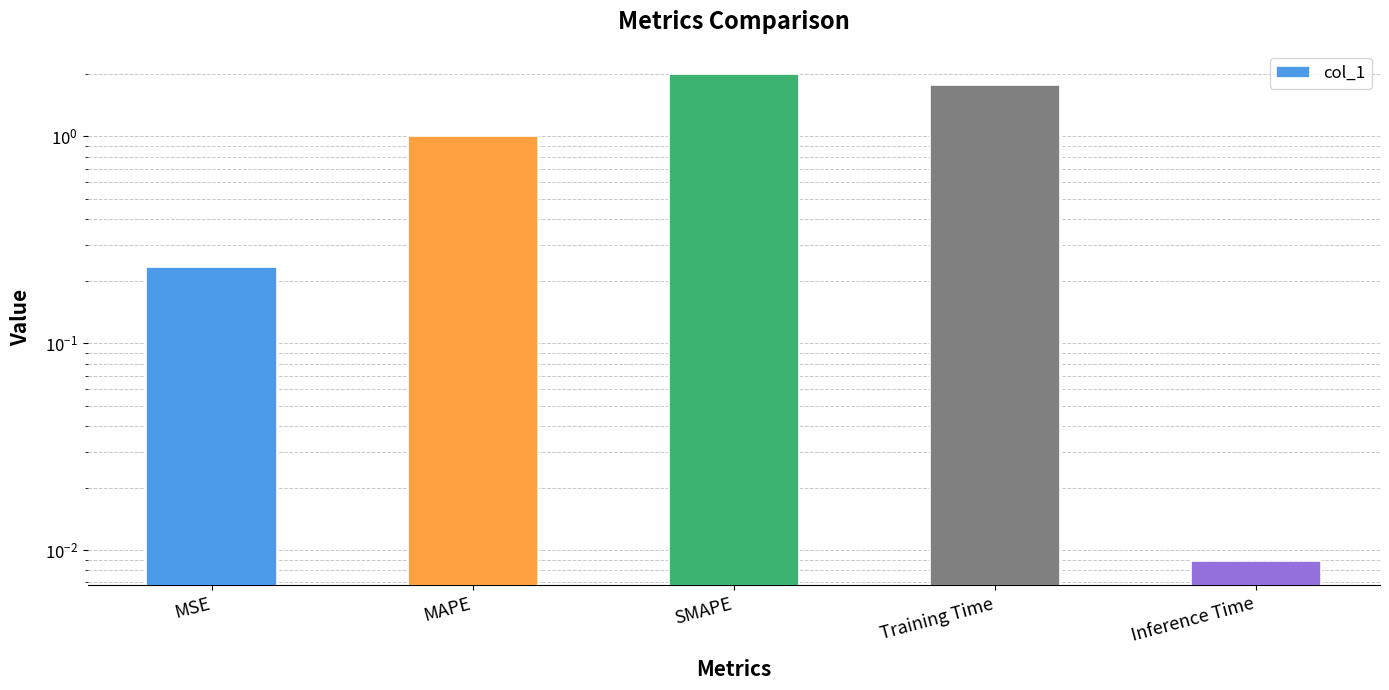

At which label is the value closest to 1?

MAPE